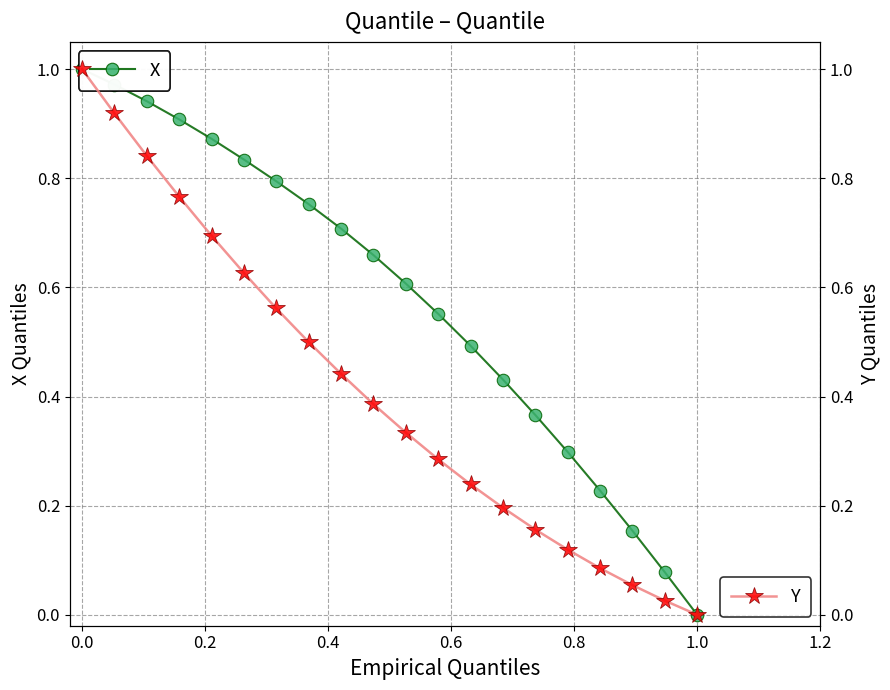

True or false: Y has more than 1 points higher than both neighbors.

False